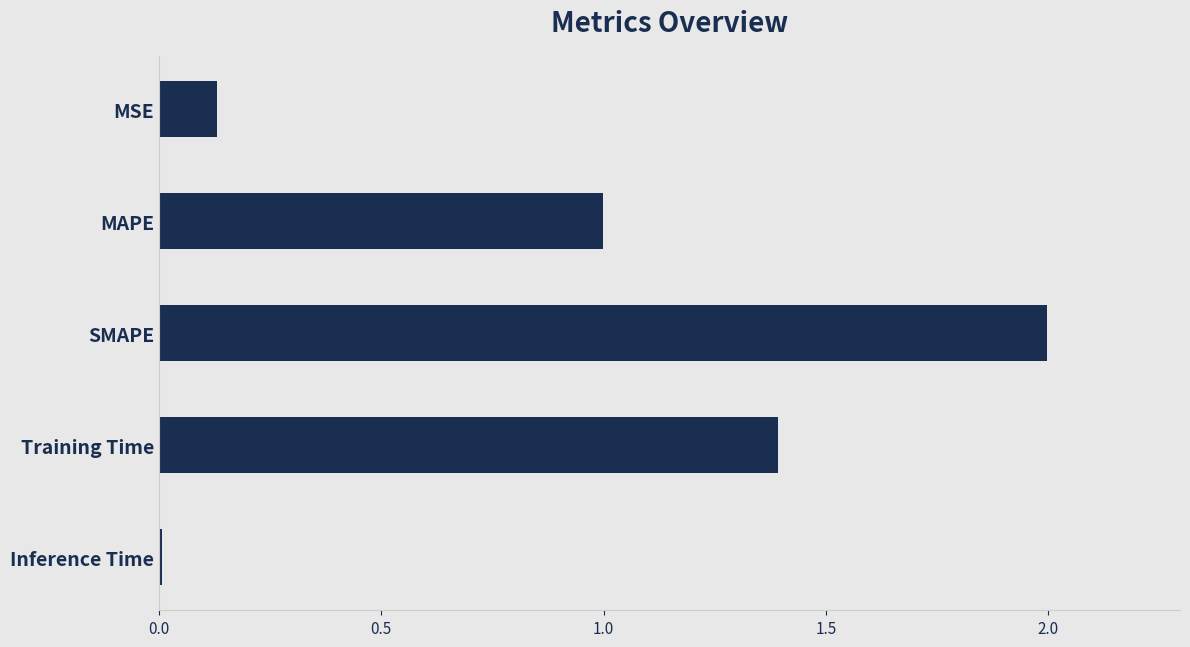

Between SMAPE and Training Time, which is larger?

SMAPE